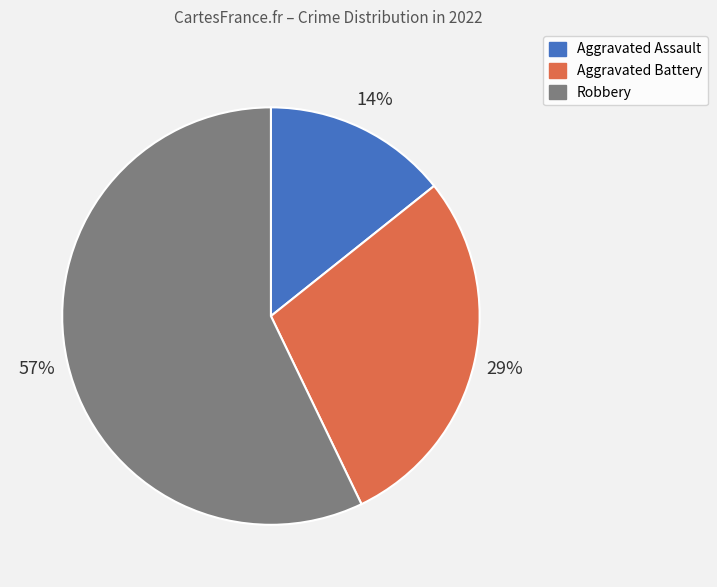

To the nearest percent, what percentage of the pie is Robbery?

57%